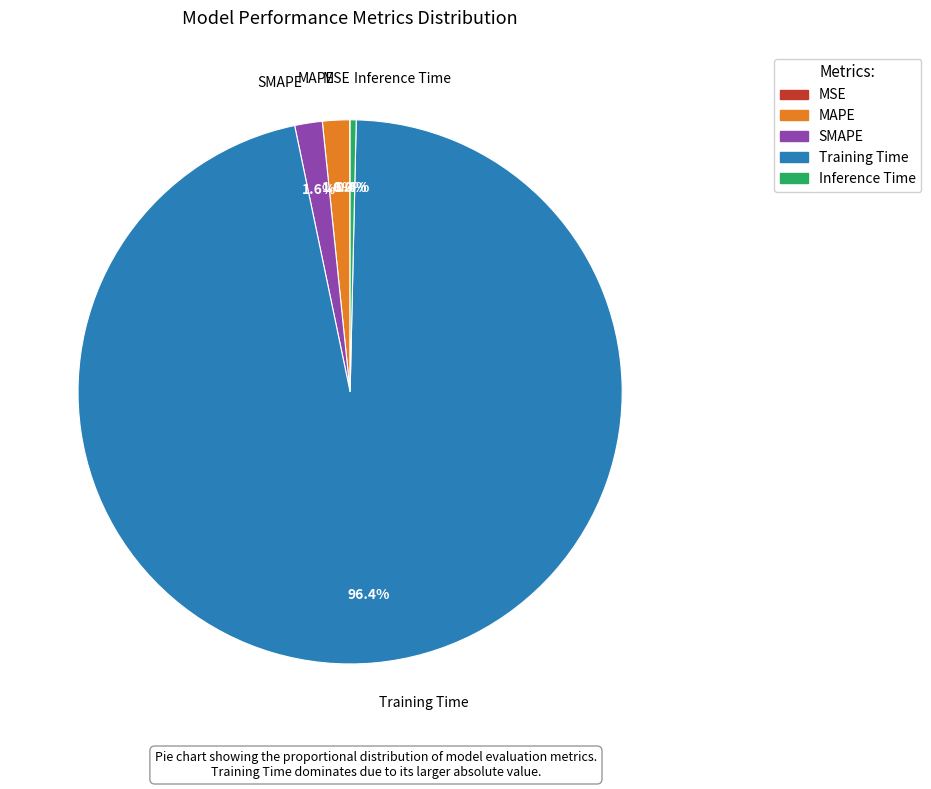

Does any single category account for the majority?

Yes